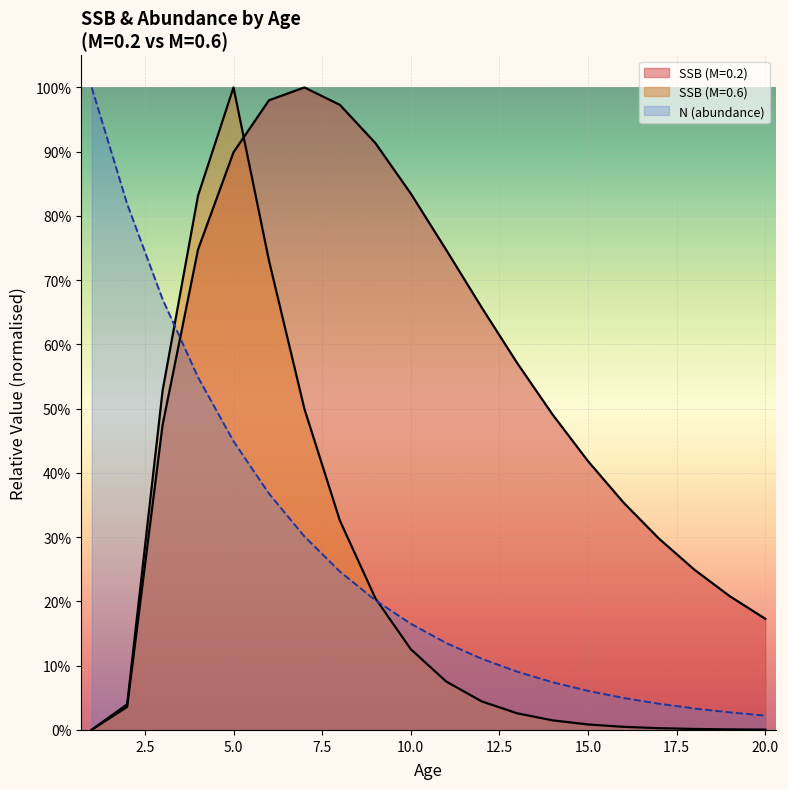

Is the value of SSB_M02 at 2 greater than the value of N at 16?

No